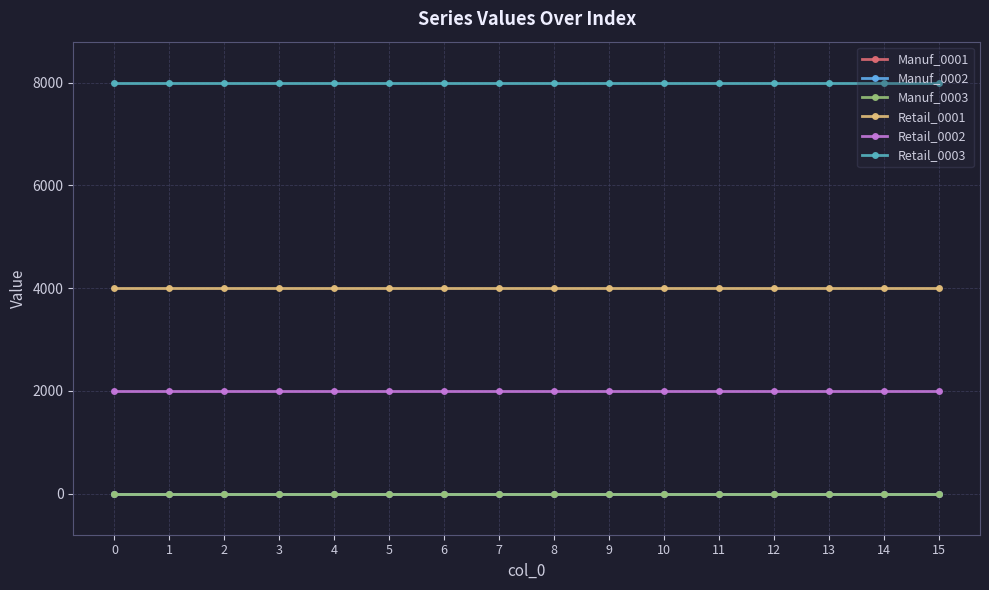

Which series has the largest total across all categories?

Retail_0003